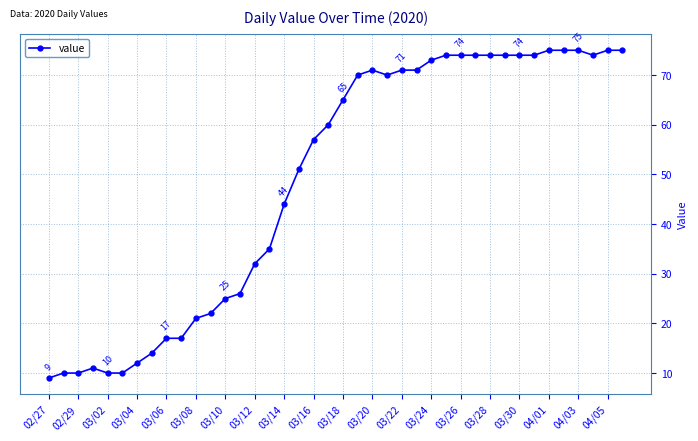

What is the value of the 11th point from the left?

21